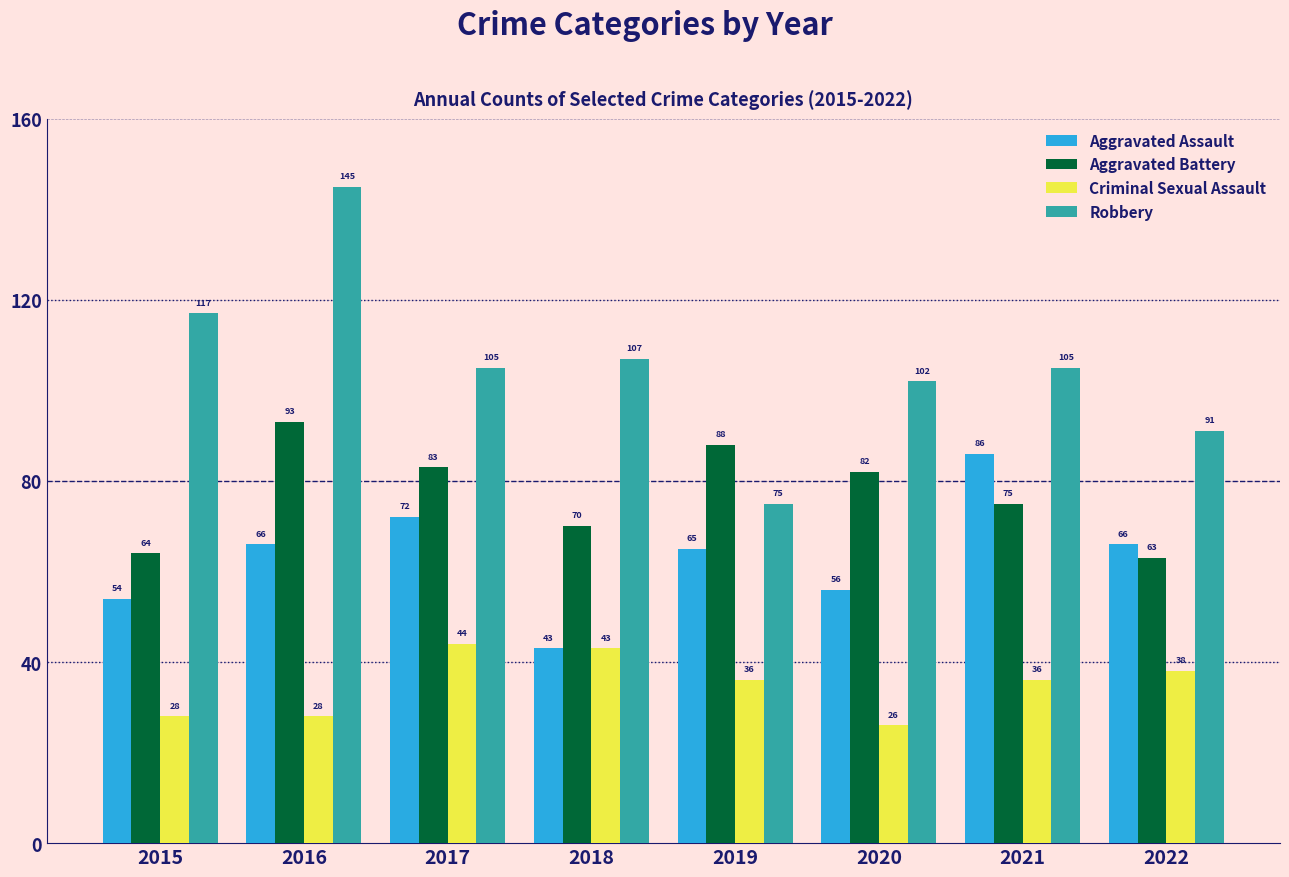

At which category is the sum across all series the highest?

2016